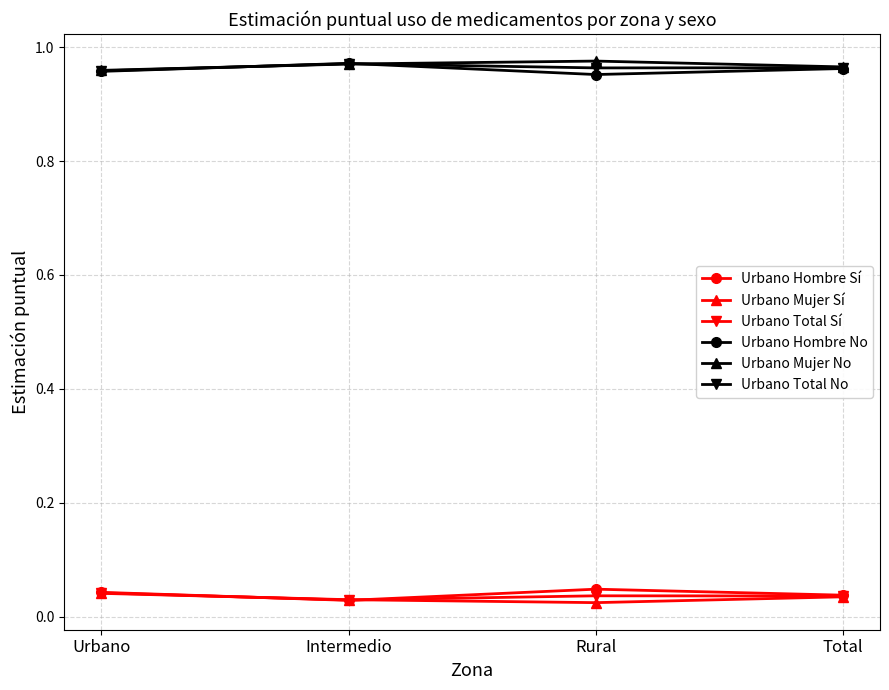

True or false: Urbano Hombre No has a value of 1.5 at Urbano.

False